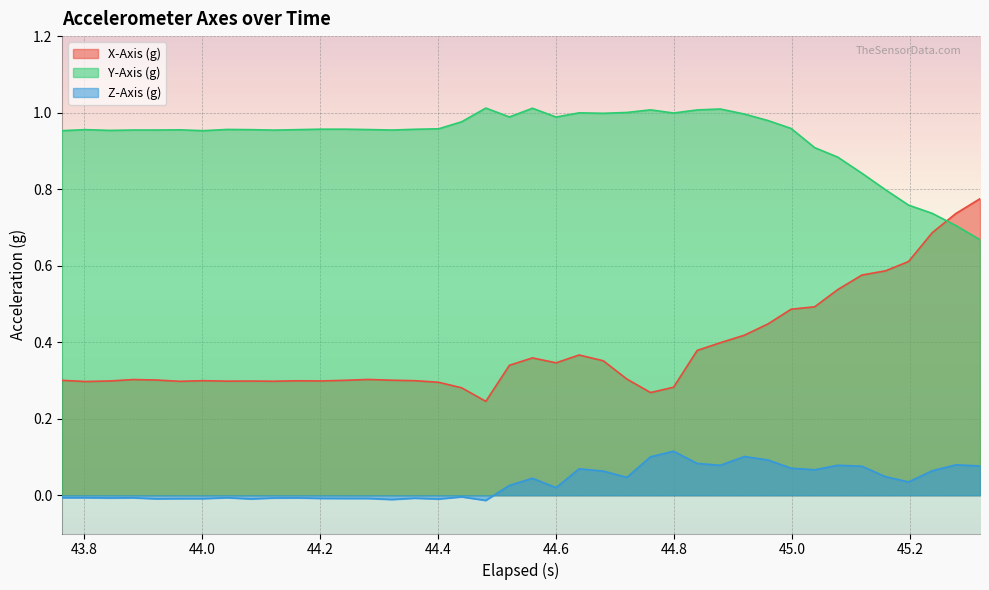

Which series has the widest spread of values?

X-Axis (g)